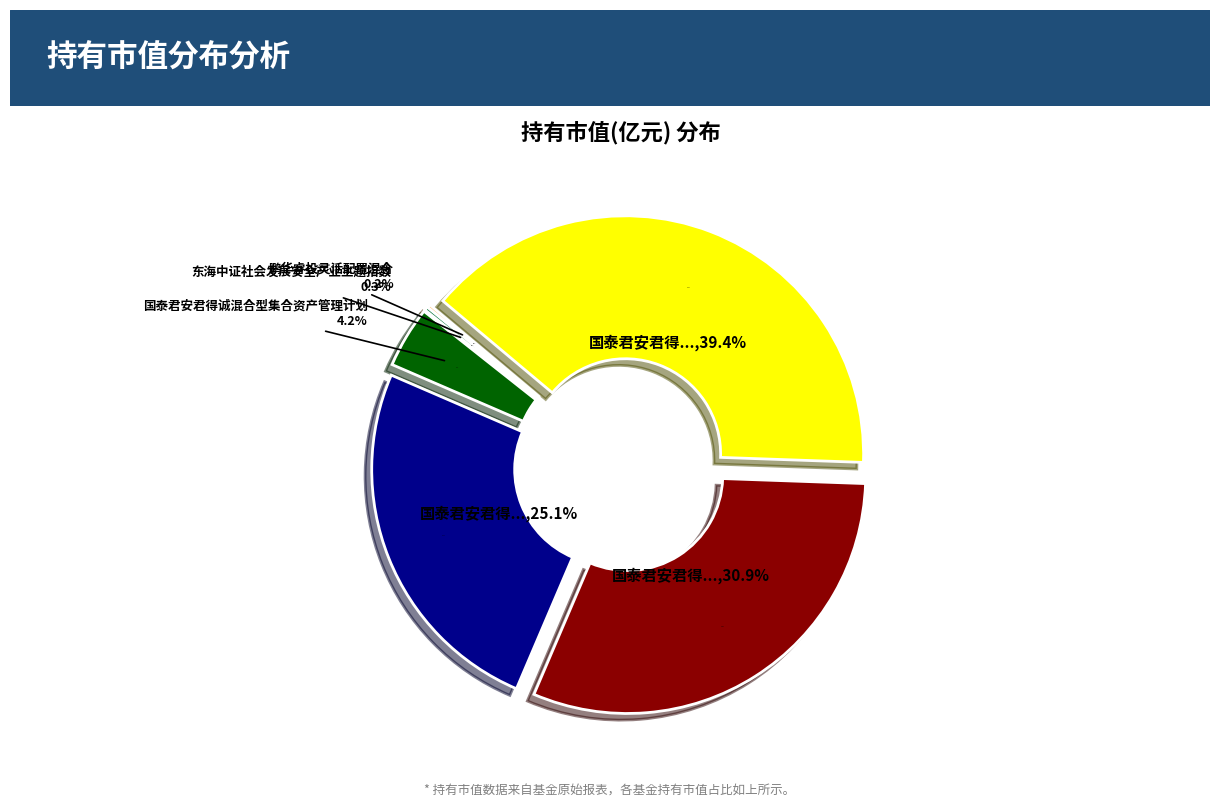

Is the sum of 东海中证社会发展安全产业主题指数 and 国泰君安君得鑫两年持有期混合A greater than half?

No